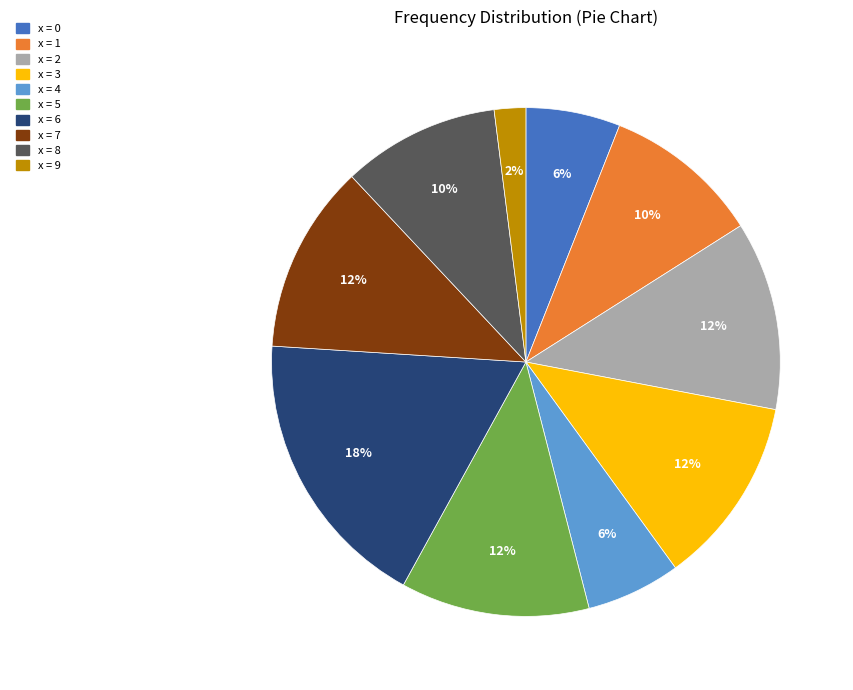

Is there a majority slice in this chart?

No